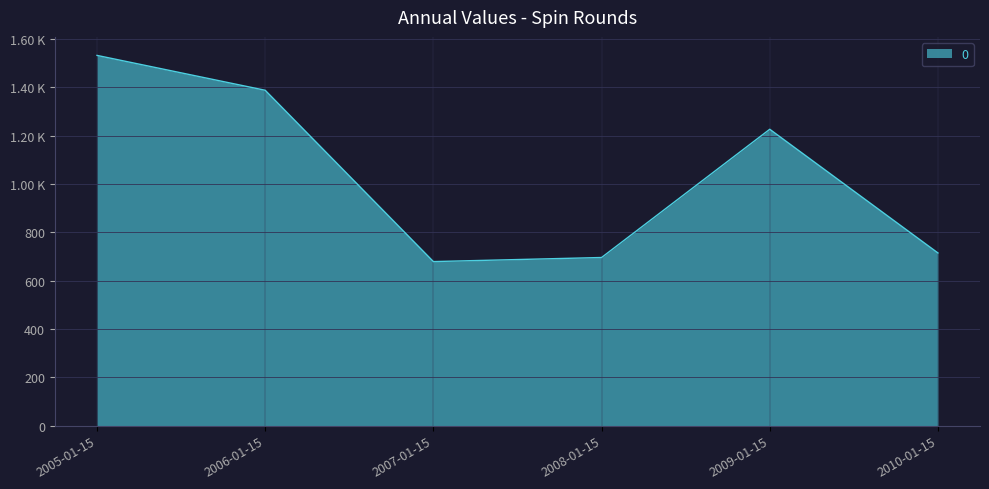

Rank the categories by value from highest to lowest.

2005-01-15, 2006-01-15, 2009-01-15, 2010-01-15, 2008-01-15, 2007-01-15